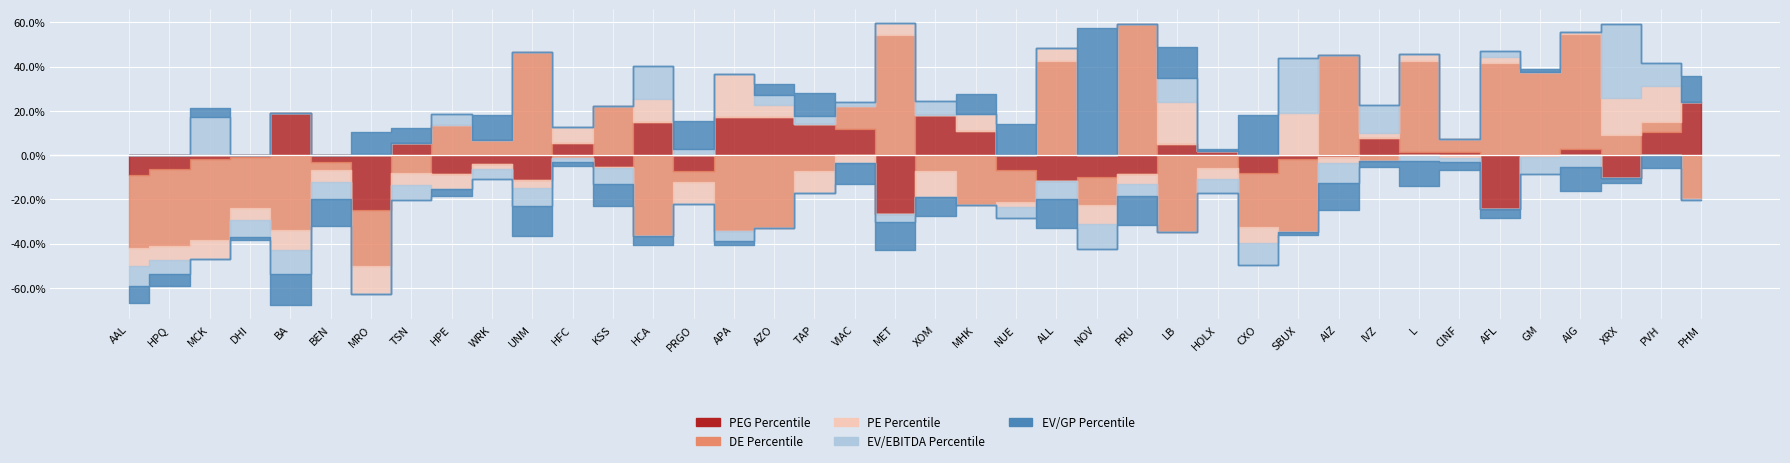

What is the average value of the PE Percentile series?

0.1